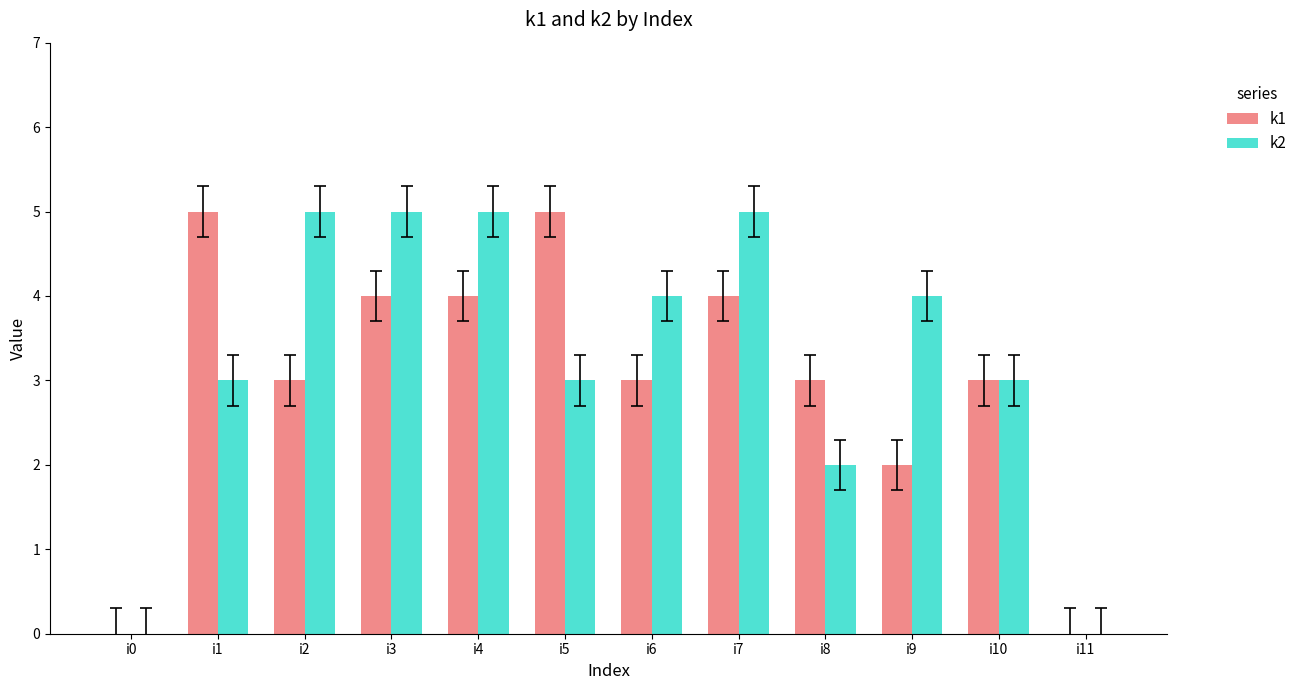

What is the sum of the k1 values at i10 and i6?

6